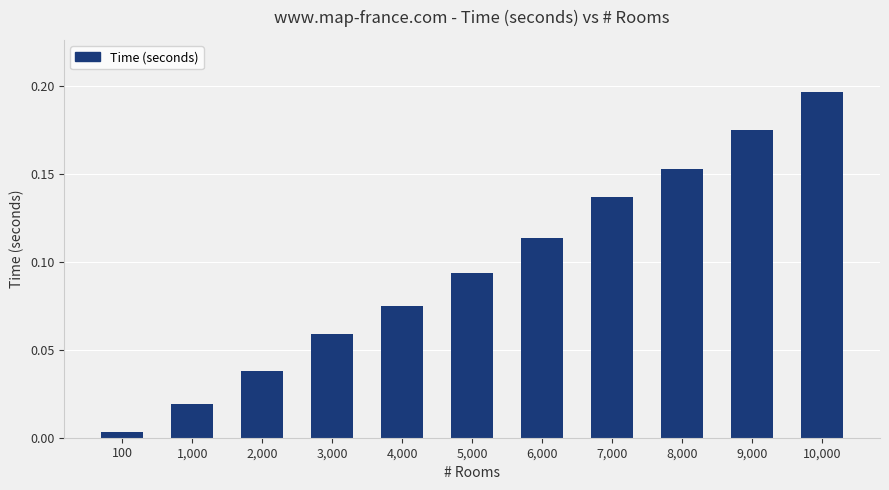

Where is the data nearest to the value 0?

100